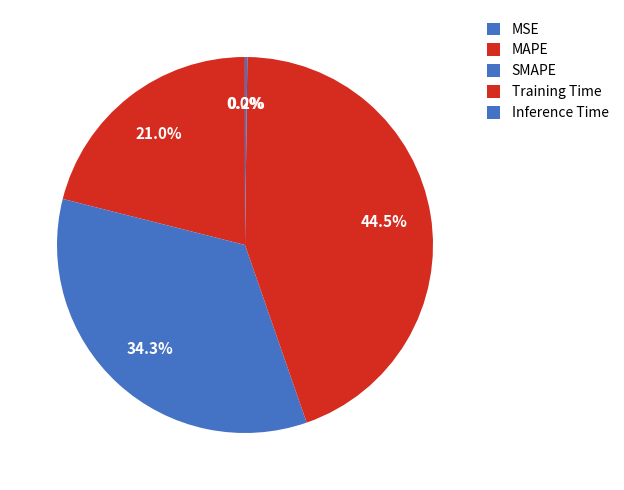

Which slice is the smallest?

MSE